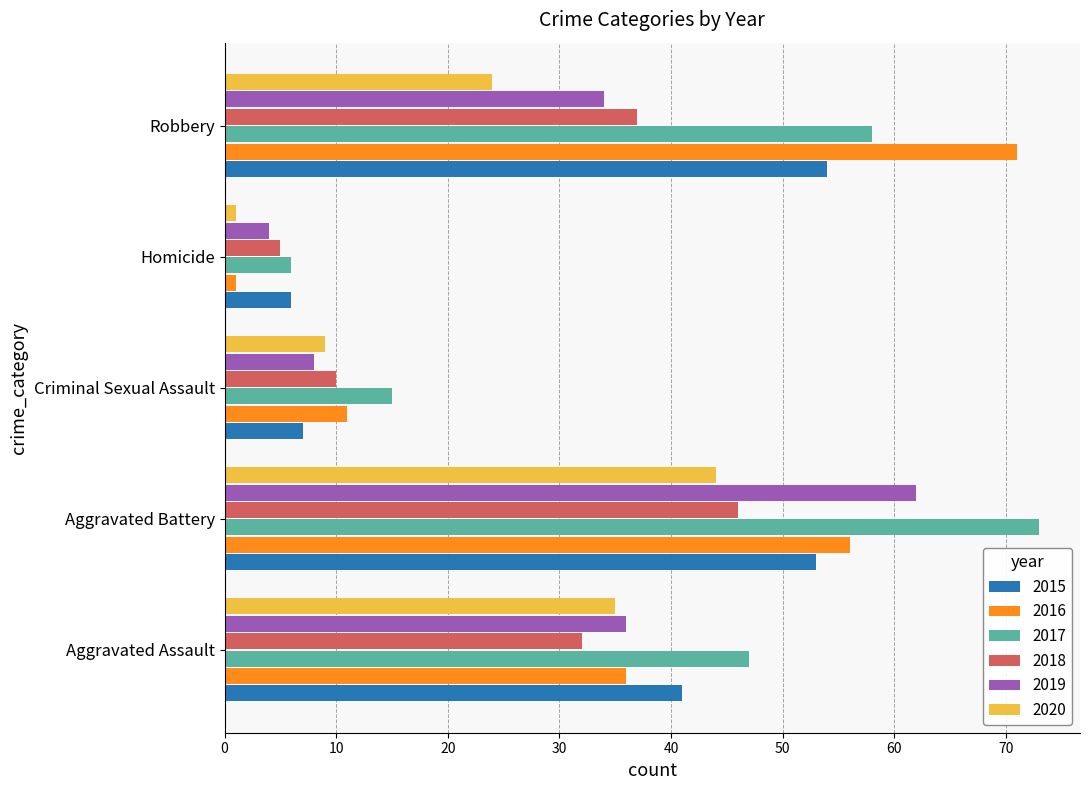

Rank the categories by 2019 value from lowest to highest.

Homicide, Criminal Sexual Assault, Robbery, Aggravated Assault, Aggravated Battery